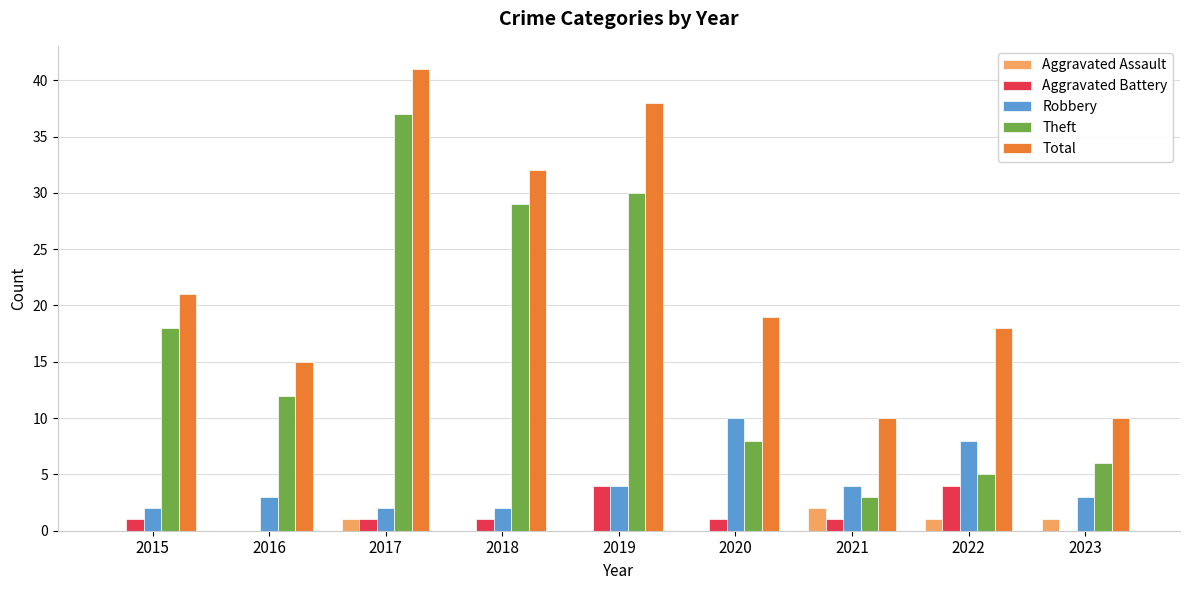

The Aggravated Battery series shows 0 at 2023. True or false?

True